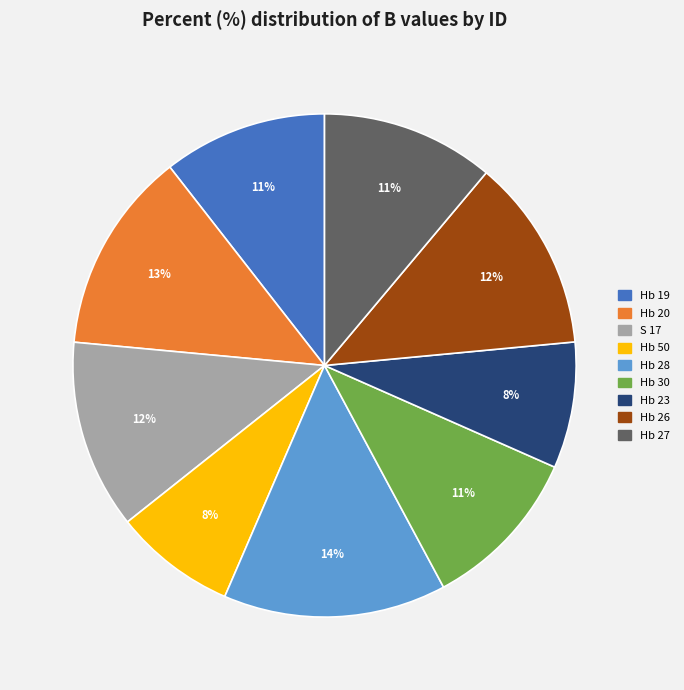

To the nearest percent, what portion does Hb 20 represent?

13%